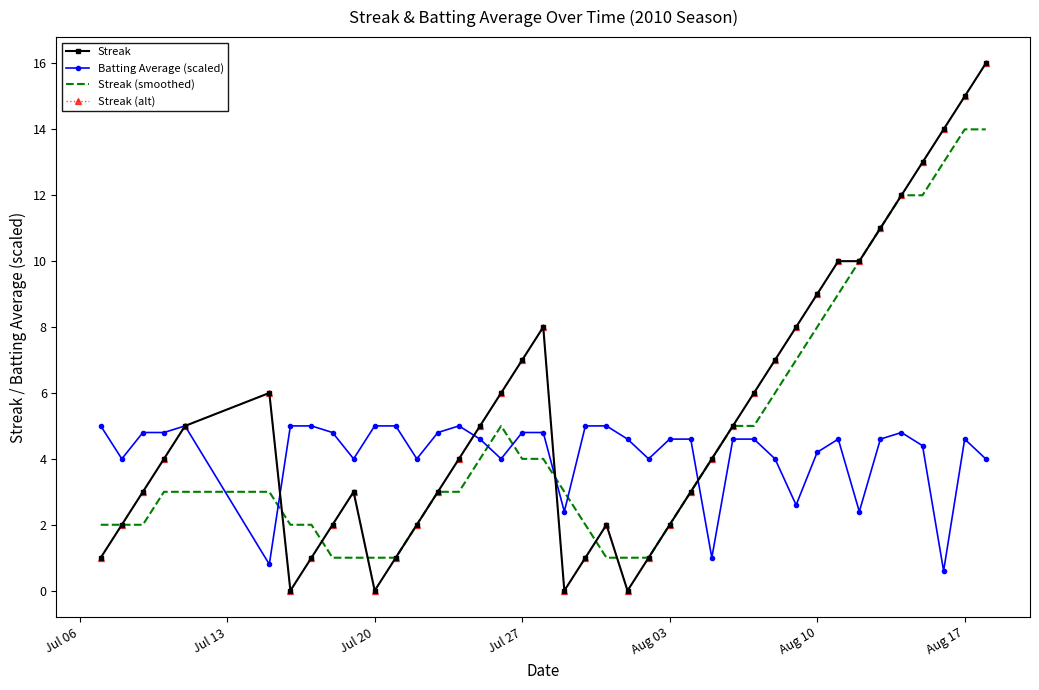

What is the sum of all Streak (alt) values?

212.0